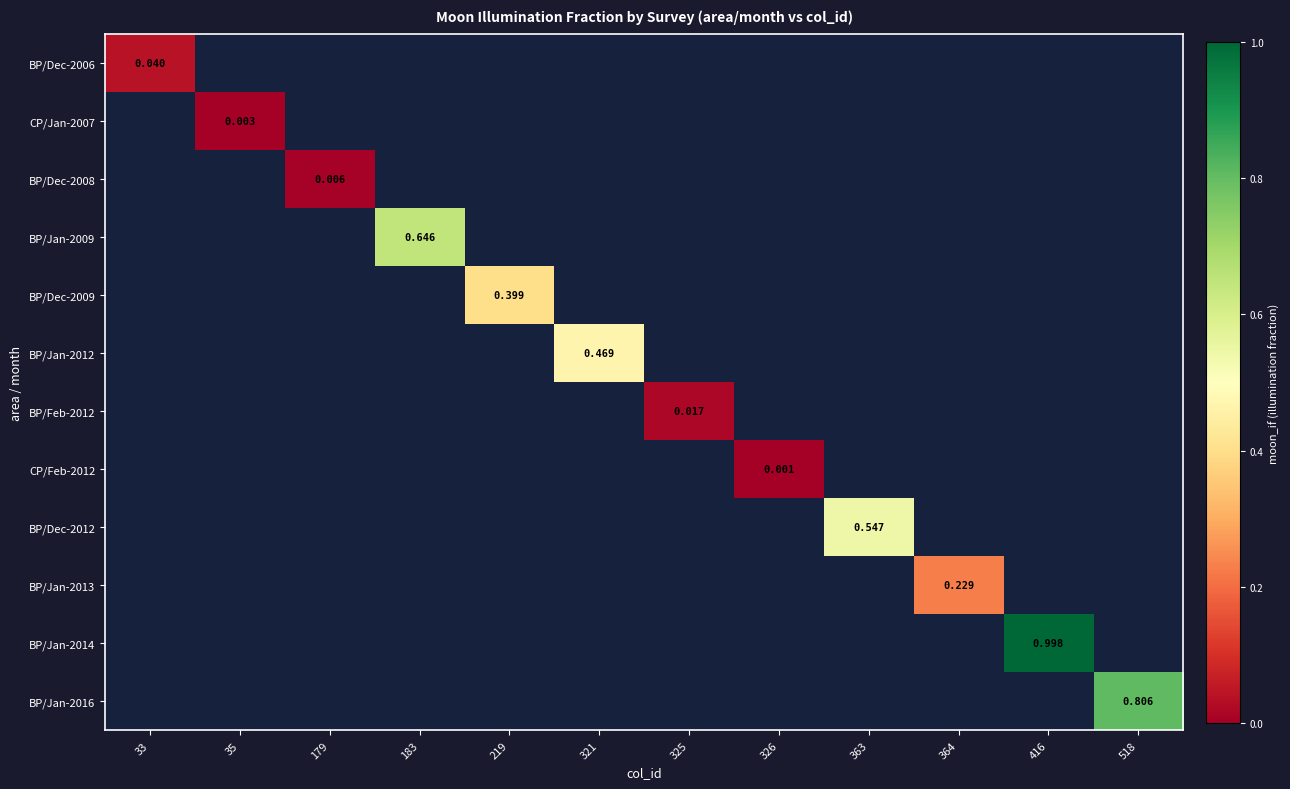

True or false: CP/Feb-2012 has a value of 0.0 at 326.

False